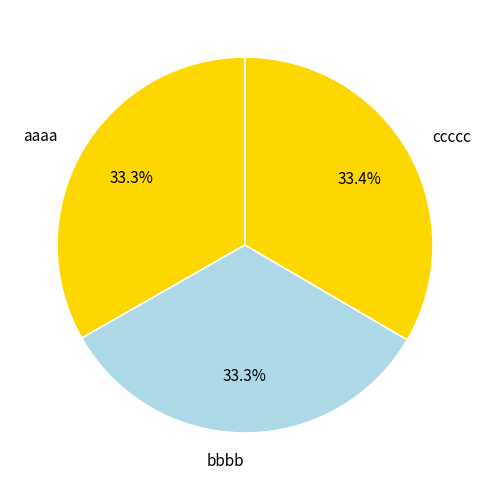

Is ccccc the majority of the pie?

No